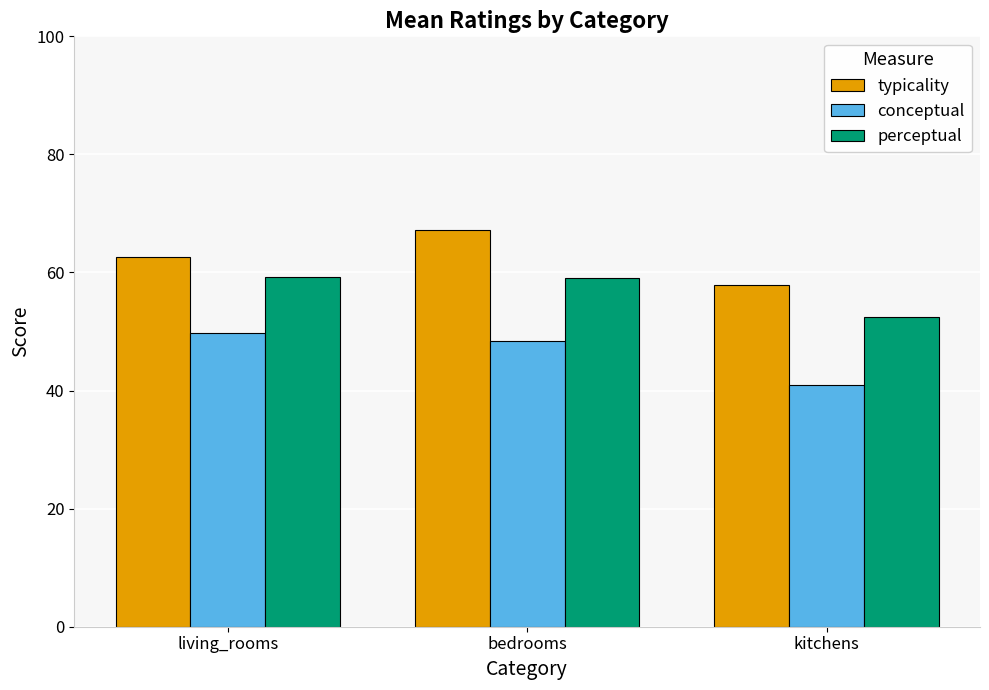

What is the highest value of the perceptual series?

59.2